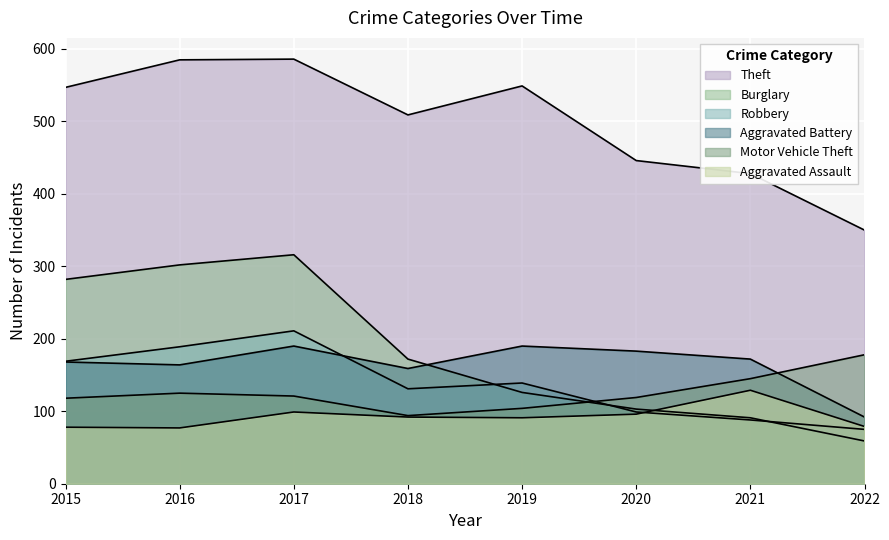

How many data points in Aggravated Assault are above 92?

3